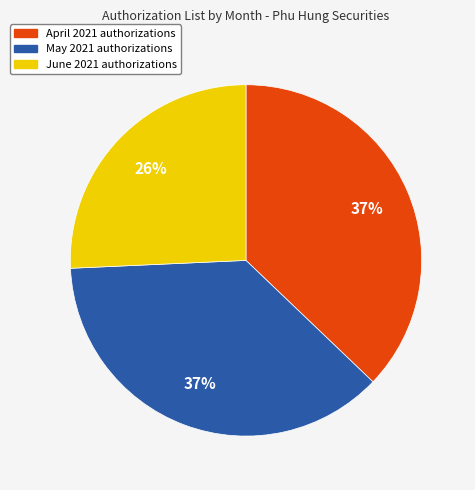

To the nearest percent, what is the difference between the largest and smallest slice percentages?

11%